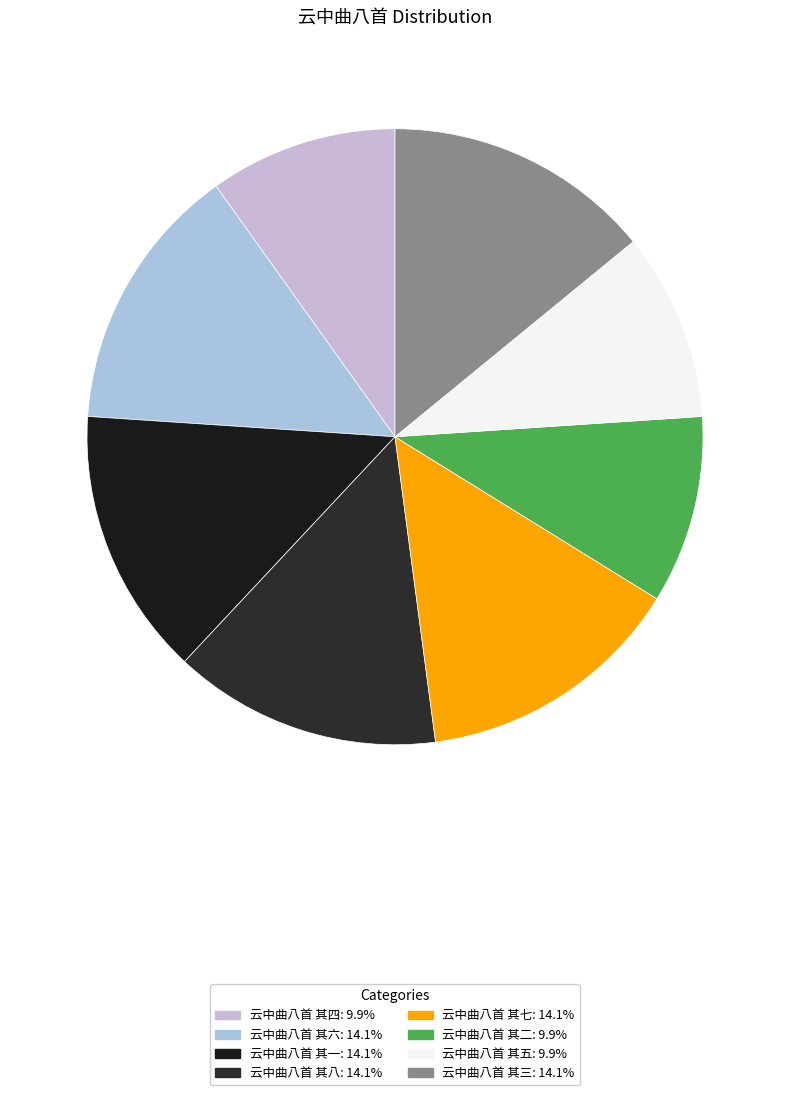

Count the number of slices in the pie.

8